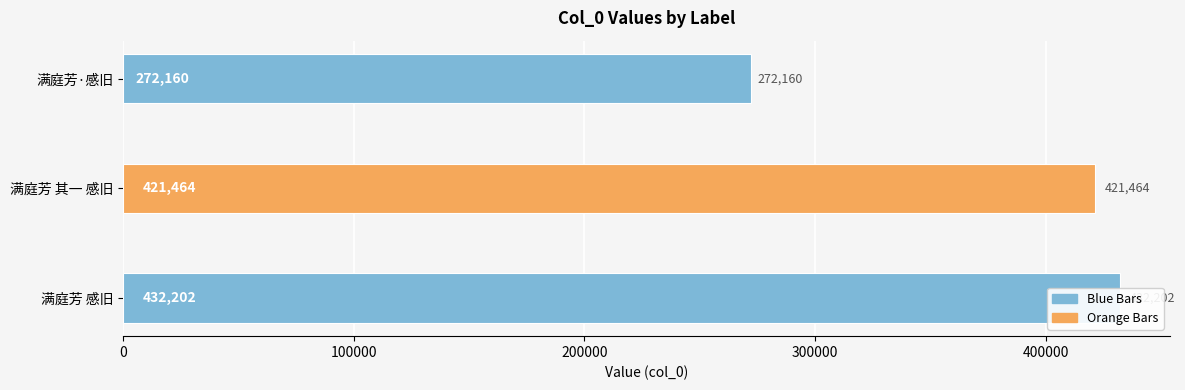

What is the greatest value displayed?

432202